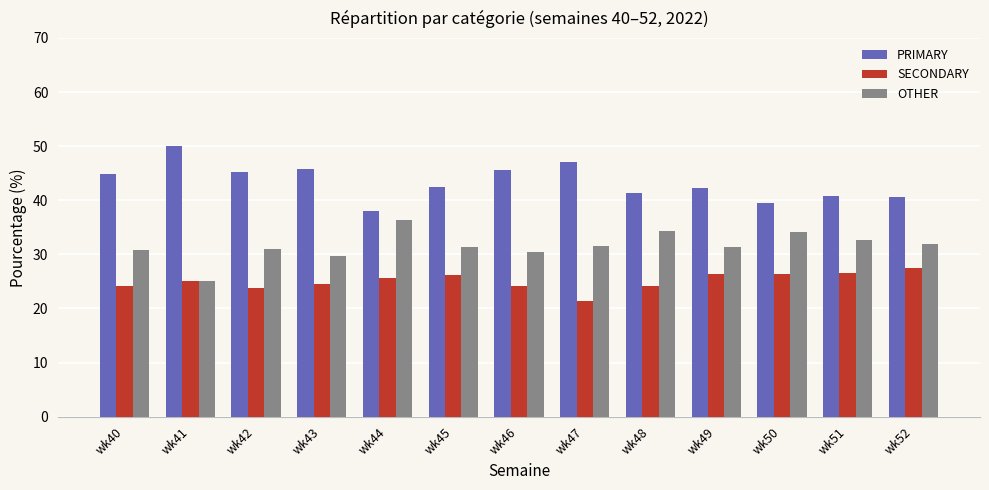

At which label does SECONDARY reach its peak?

wk52